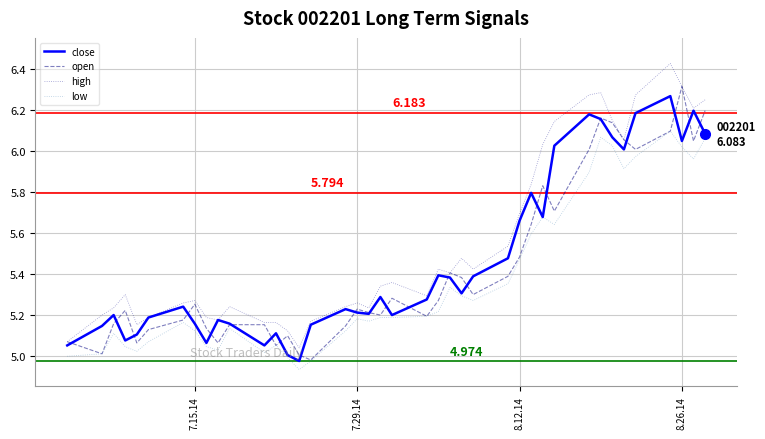

Which series has the largest range (max minus min)?

high